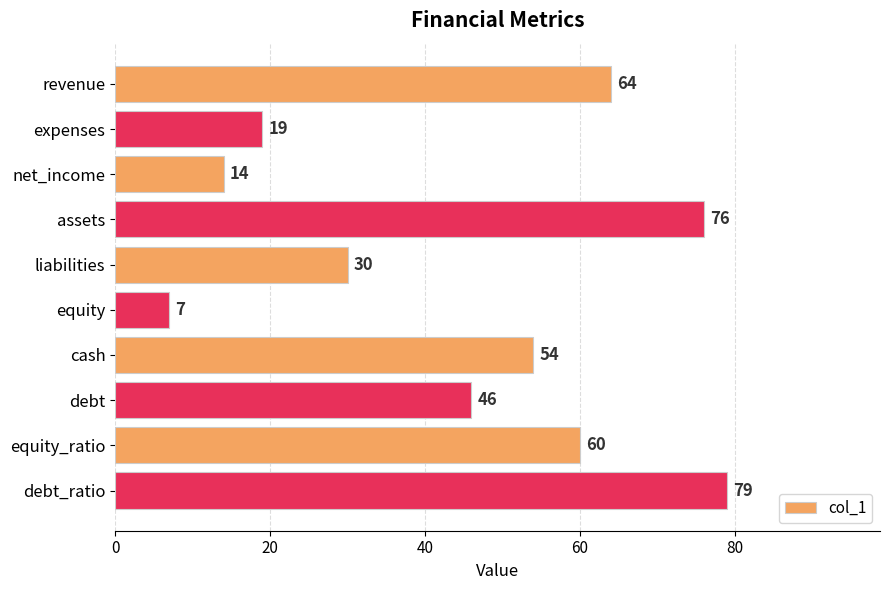

Which label corresponds to the smallest value in the chart?

equity